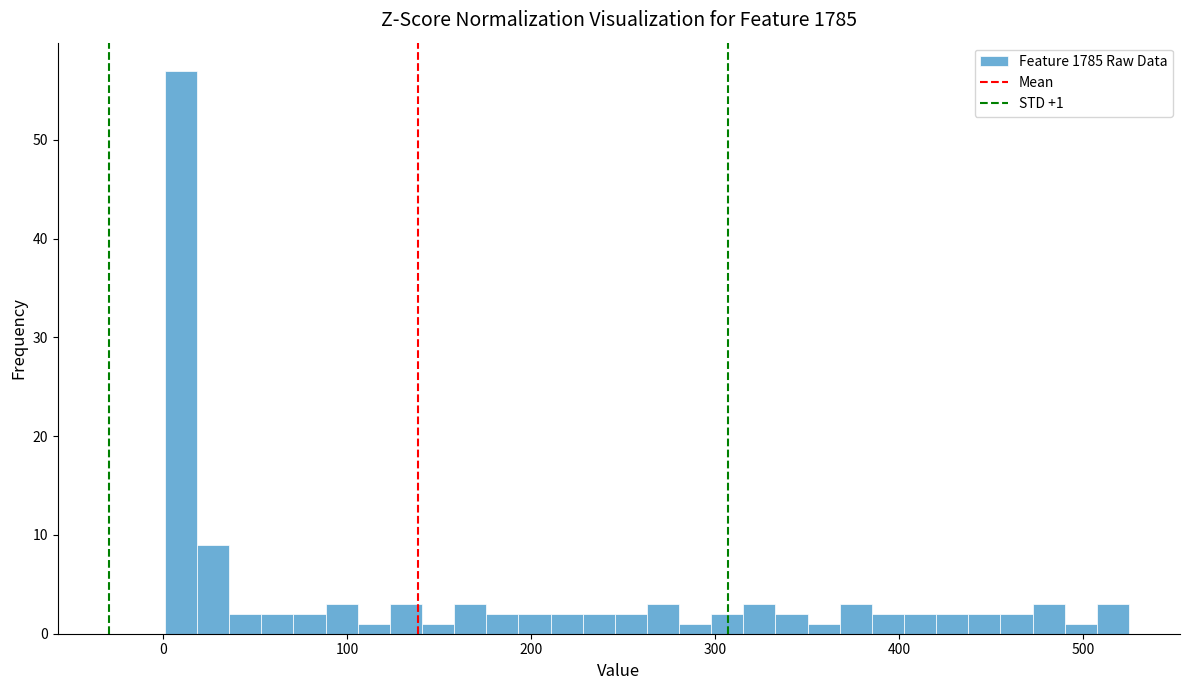

Around what value on the x-axis is the tallest bar? Give the approximate position of its centre, as read against the axis.

10